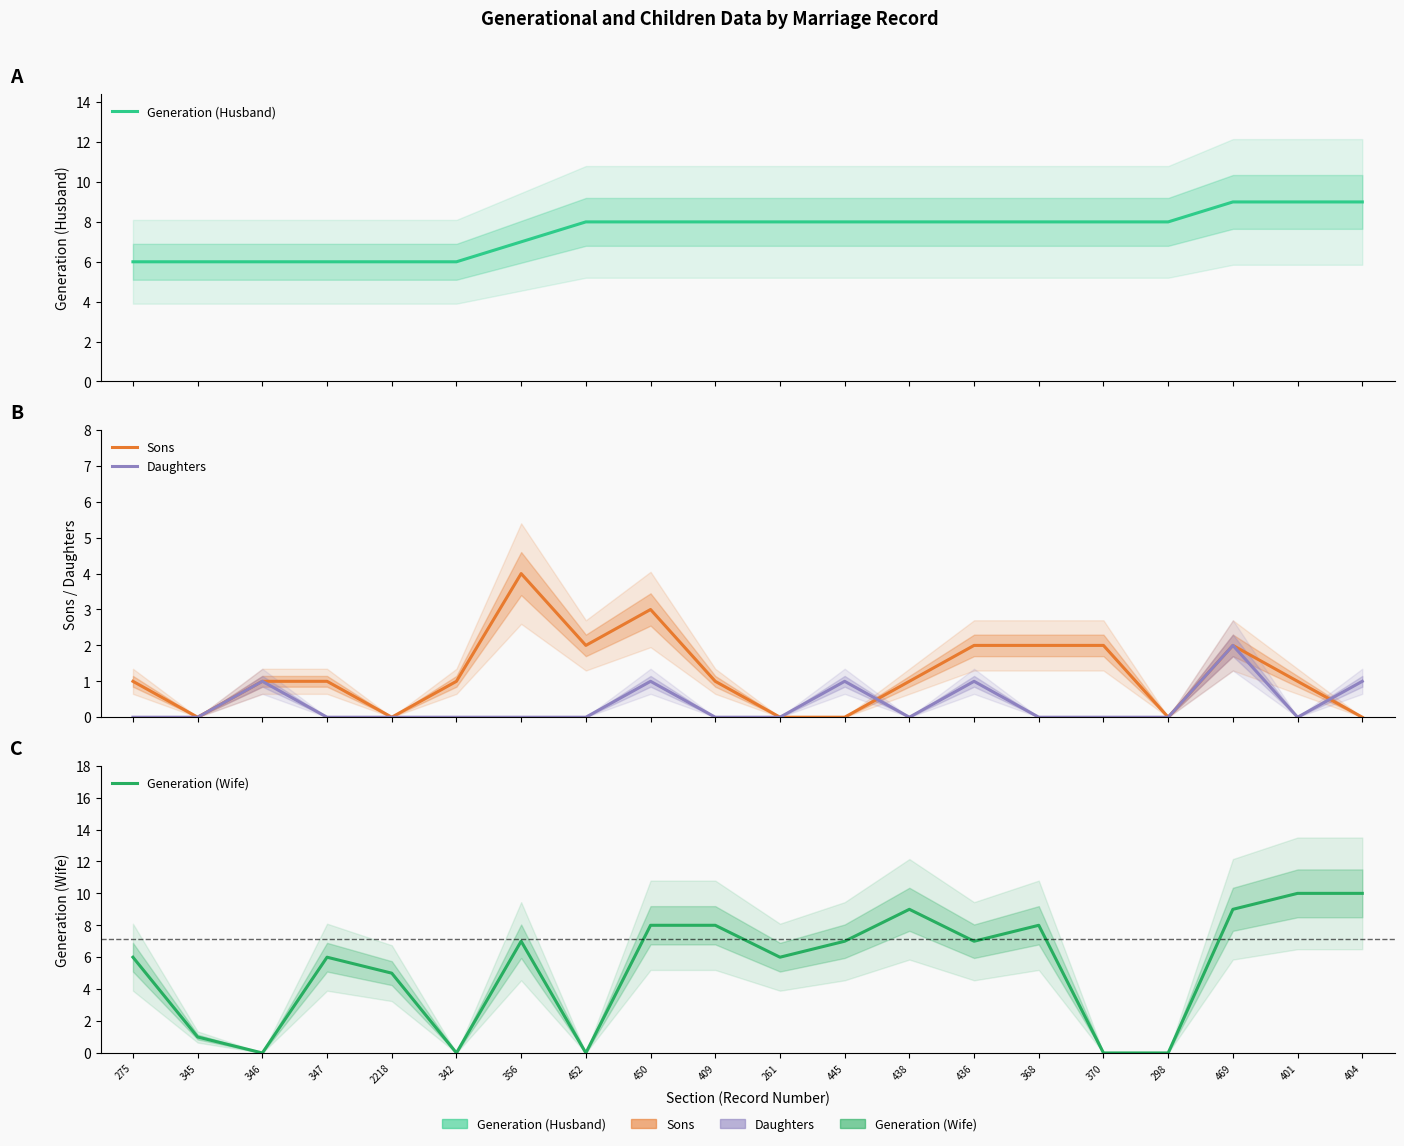

Which series has the widest spread of values?

Generation (Wife)